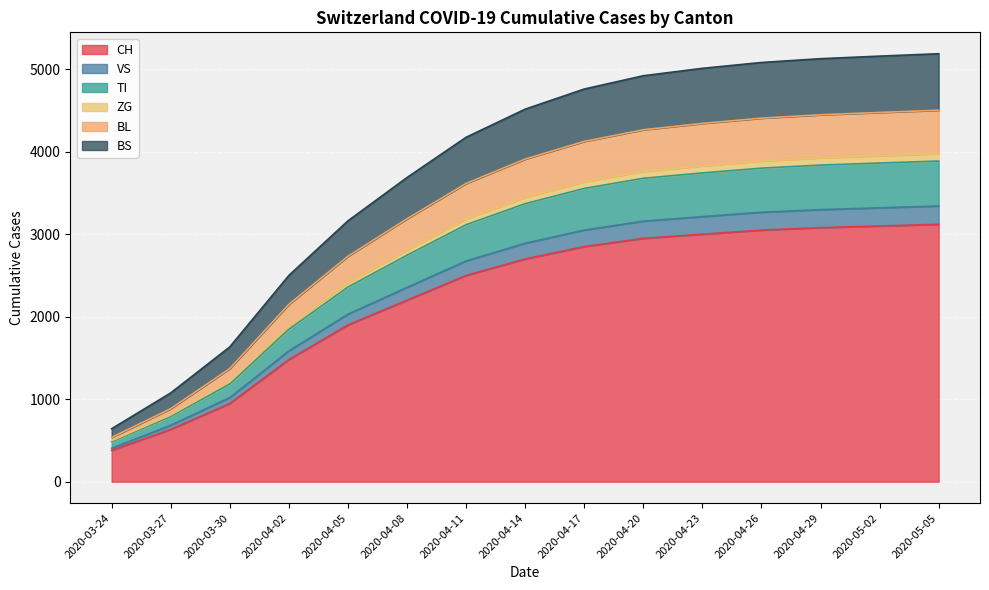

True or false: TI and BS cross at least once.

False